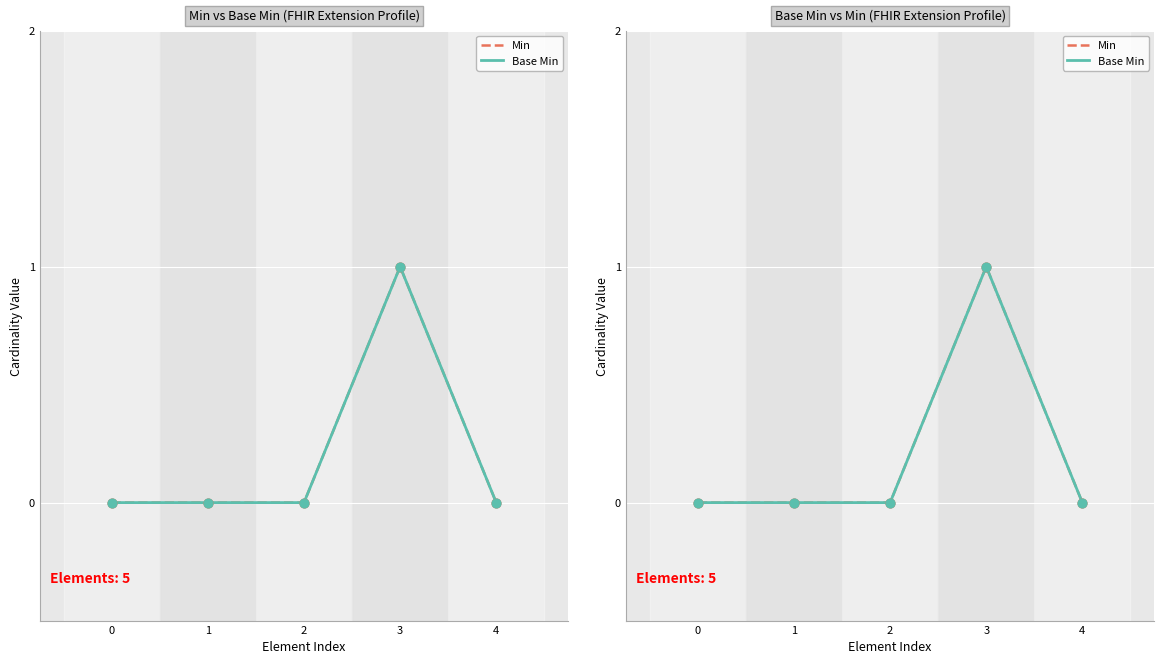

Which series has the widest spread of Y values?

Min